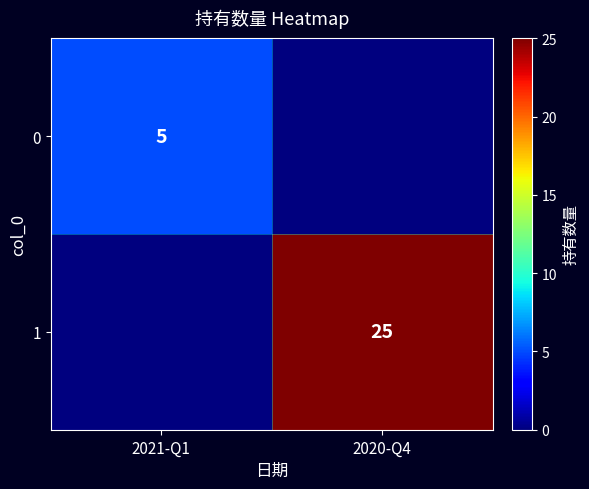

The 1 series shows 25 at 2020-Q4. True or false?

True